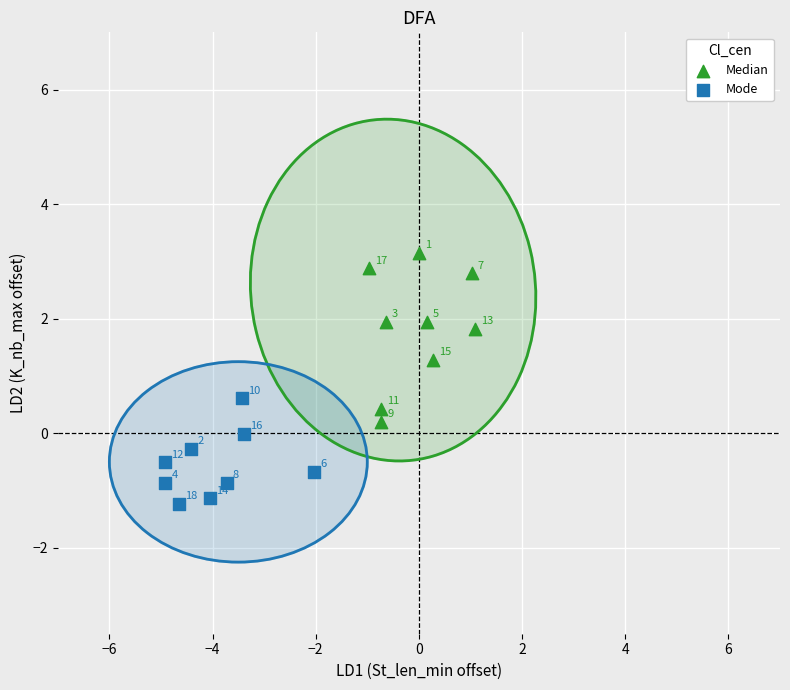

Which series has the largest Y range (max minus min)?

Median